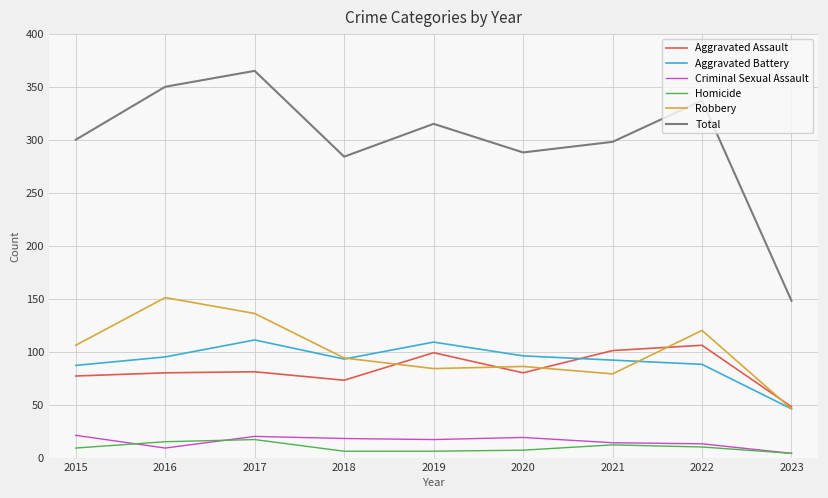

Does the chart have visible grid lines?

Yes